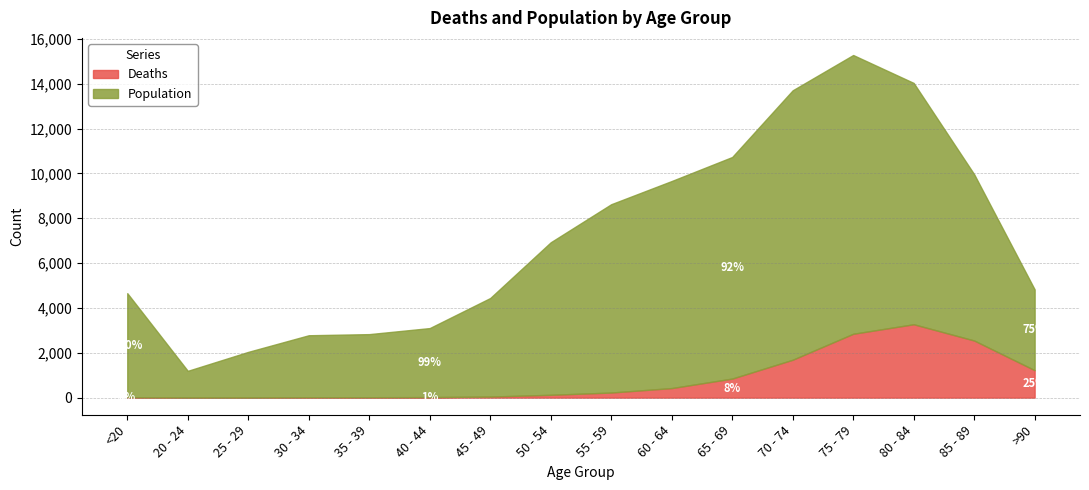

What position from the right is 85 - 89?

2